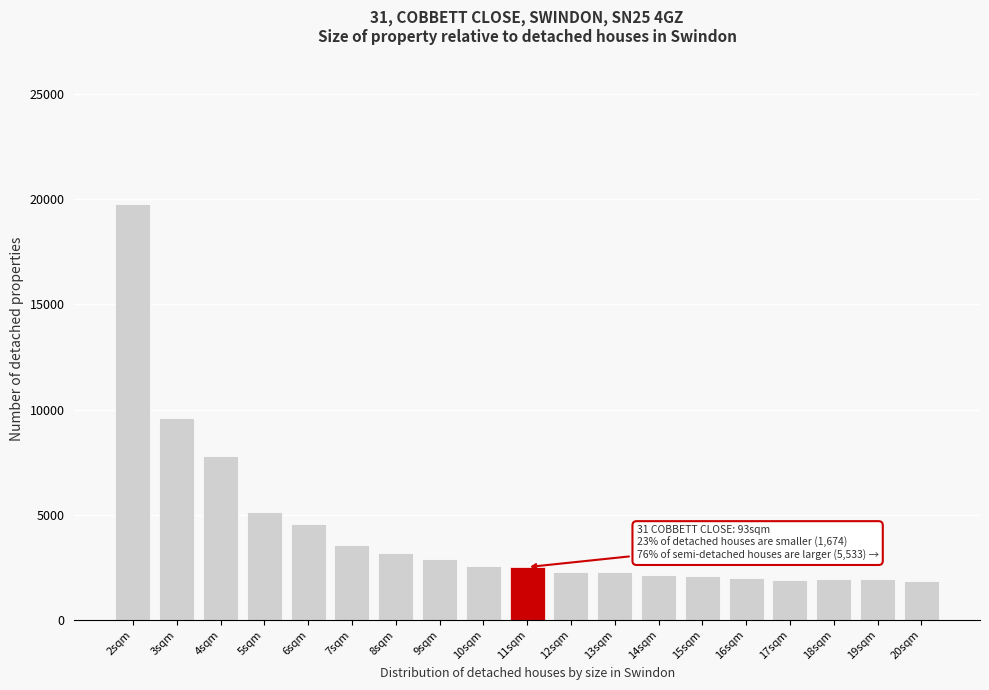

At which label is the value closest to 10820?

3sqm